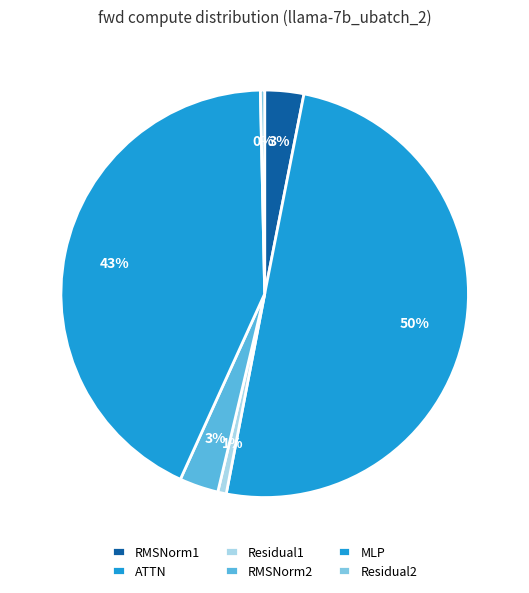

Which category has the biggest portion of the pie?

ATTN